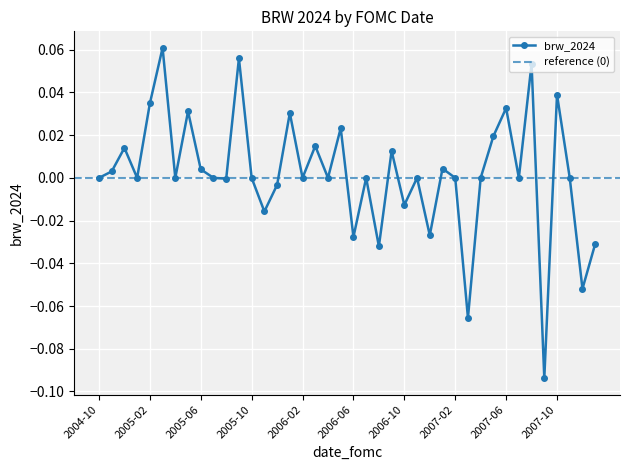

What is the maximum value shown in the chart?

0.1